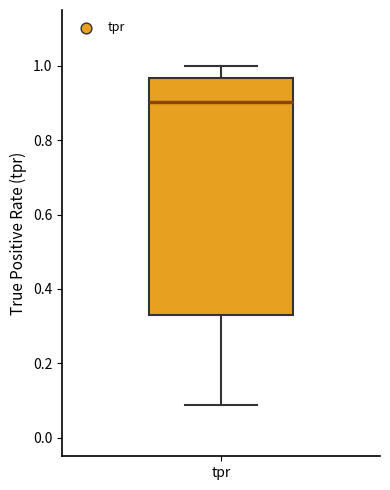

Transcribe this box plot: give where the median line is, the range the box spans, and where the two whiskers end, as read against the y-axis. The values are not printed on the chart, so give them approximately, as read against the axis.

median 0.90, box 0.32 to 0.96, whiskers 0.08 to 1.00